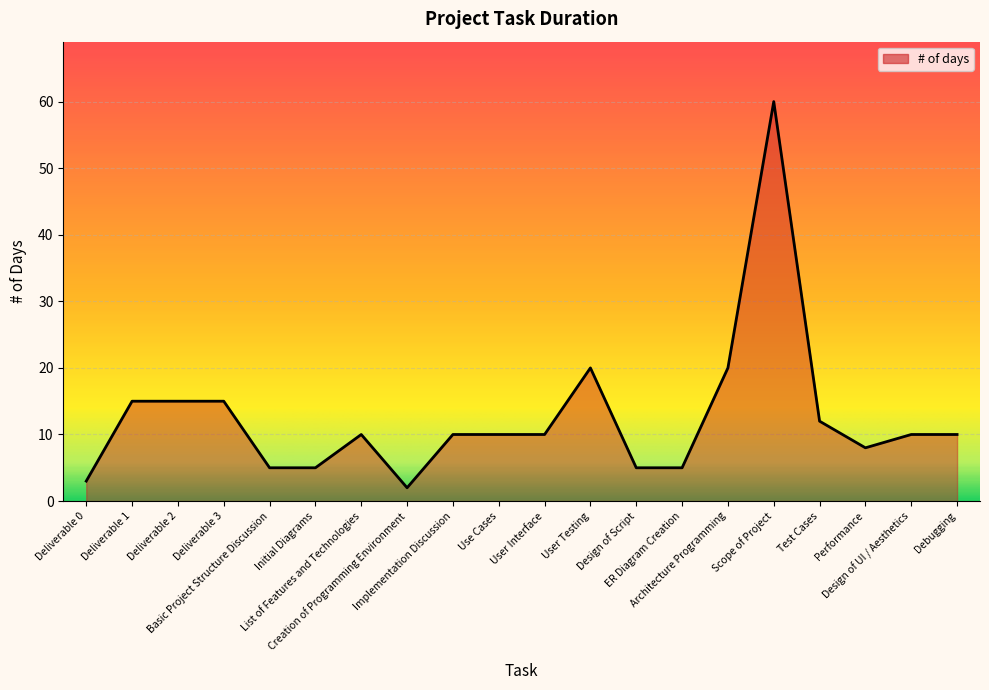

What is the label of the 19th point from the left?

Design of UI / Aesthetics